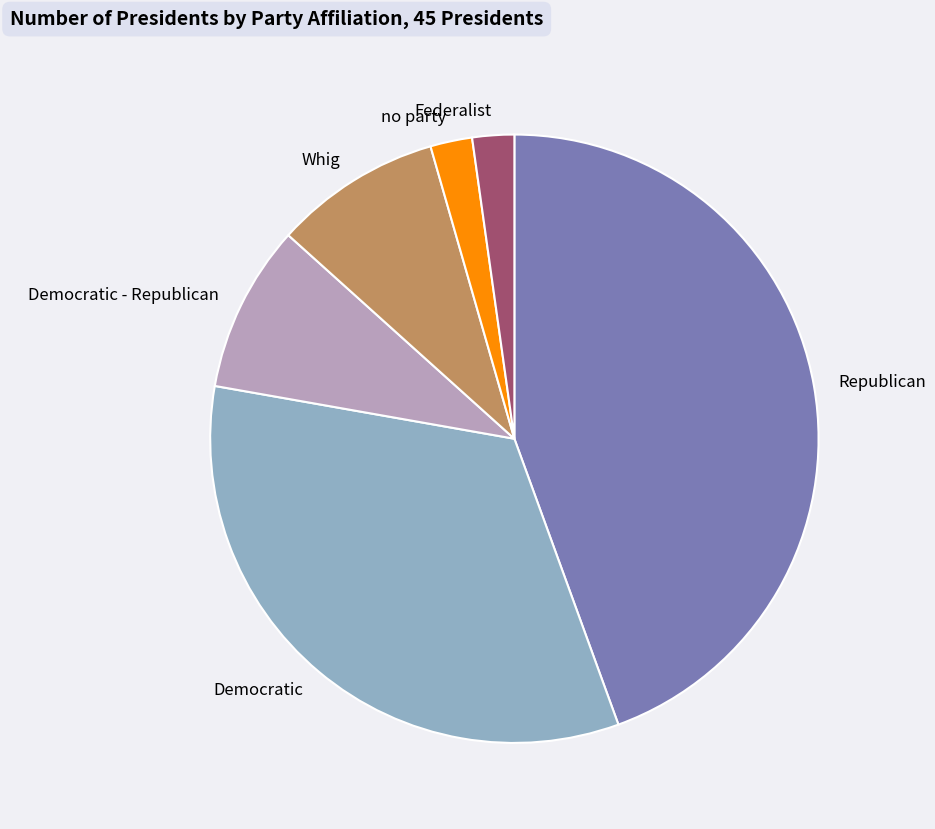

Count the number of slices in the pie.

6